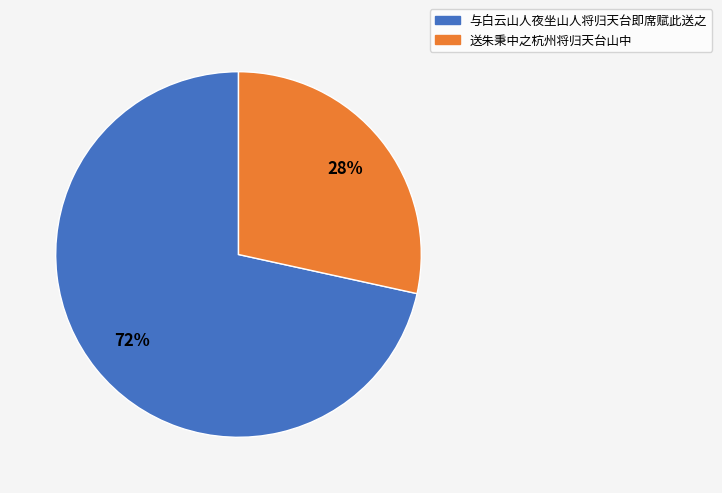

Combined, do 与白云山人夜坐山人将归天台即席赋此送之 and 送朱秉中之杭州将归天台山中 account for over 50%?

Yes